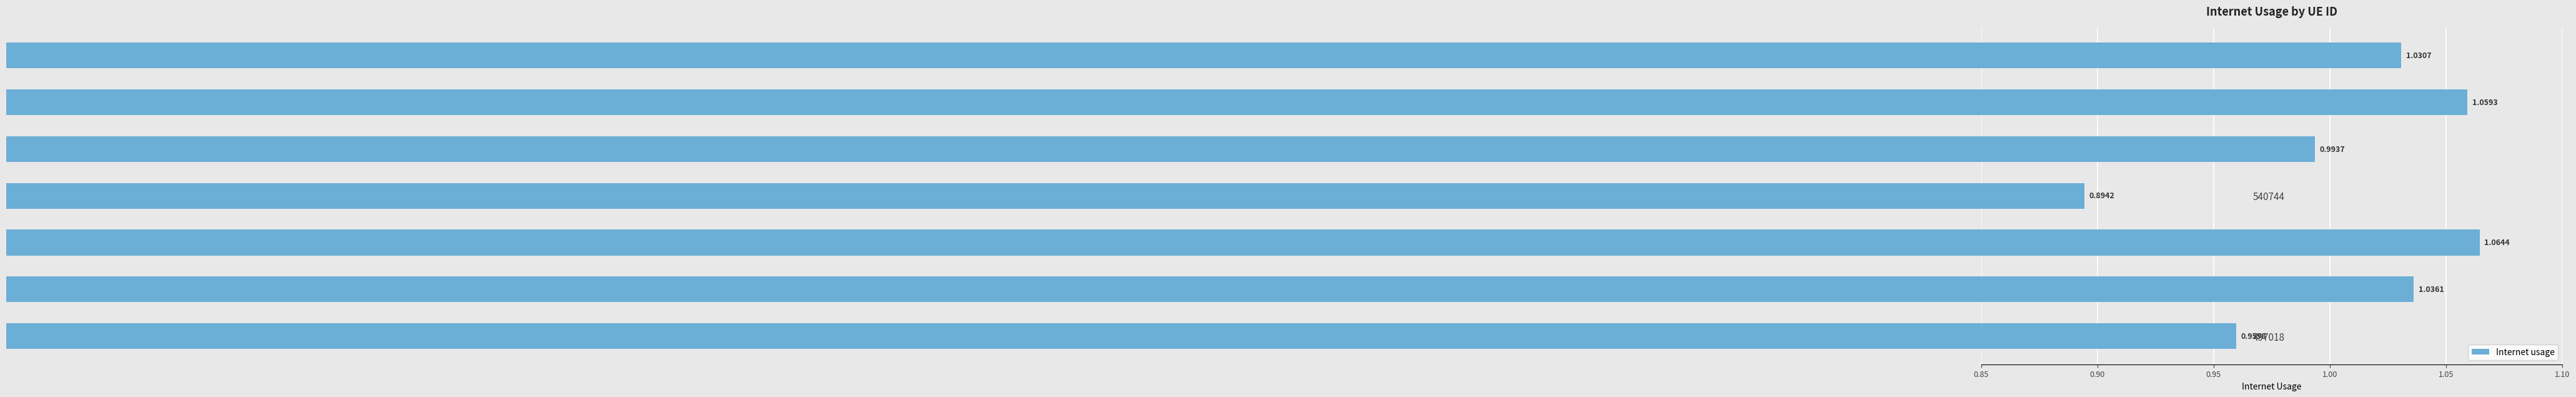

What is the change in value from 497018 to 792917?

+0.1